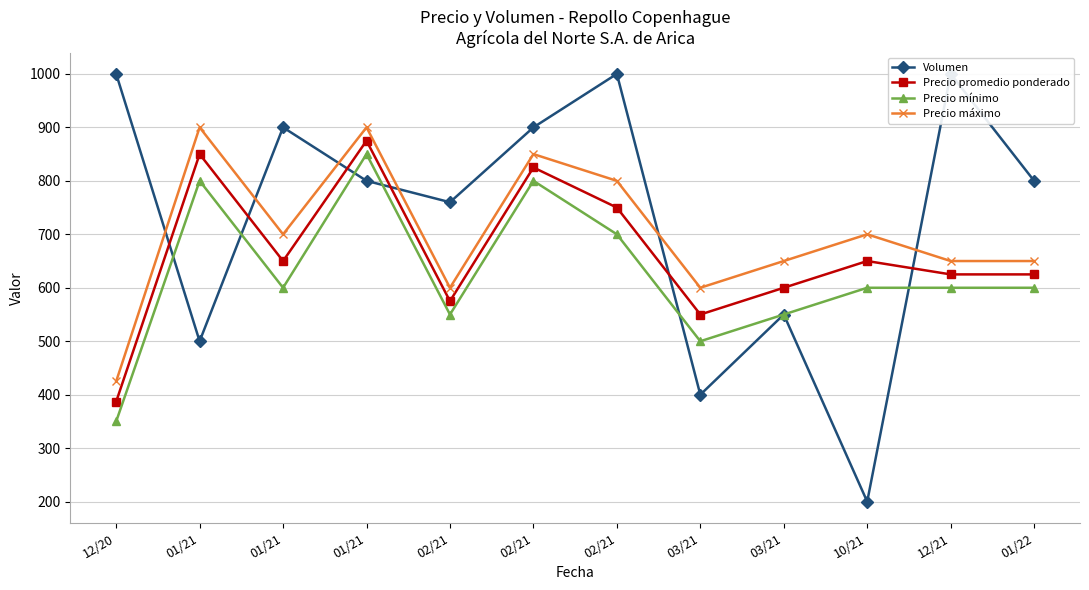

Which series has the largest total across all categories?

Volumen